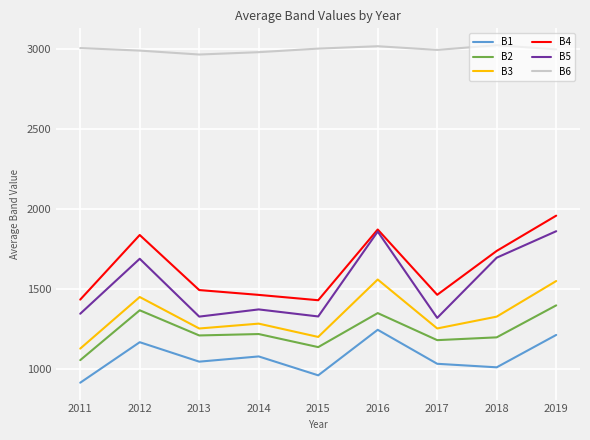

Read the B1 value at 2016.

1246.2